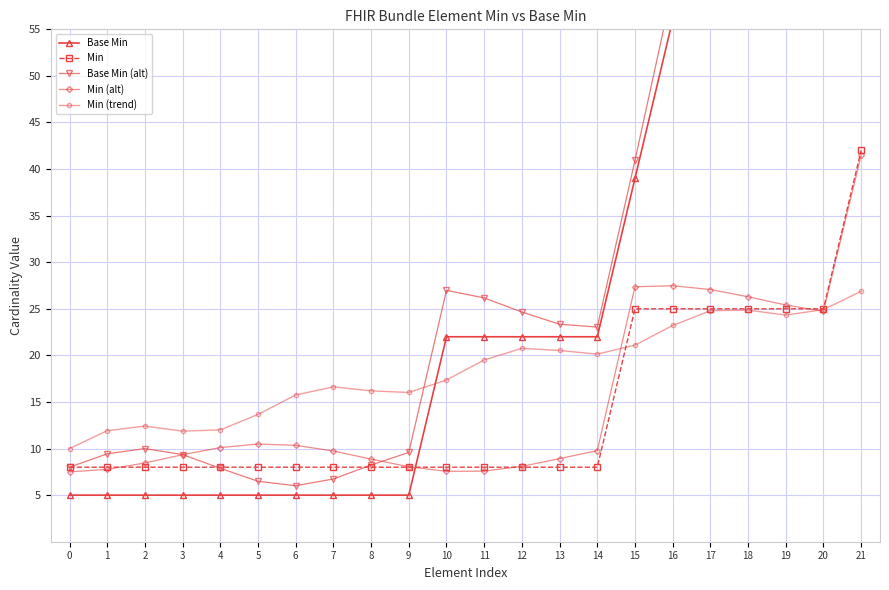

At how many categories does at least one series exceed 57?

6